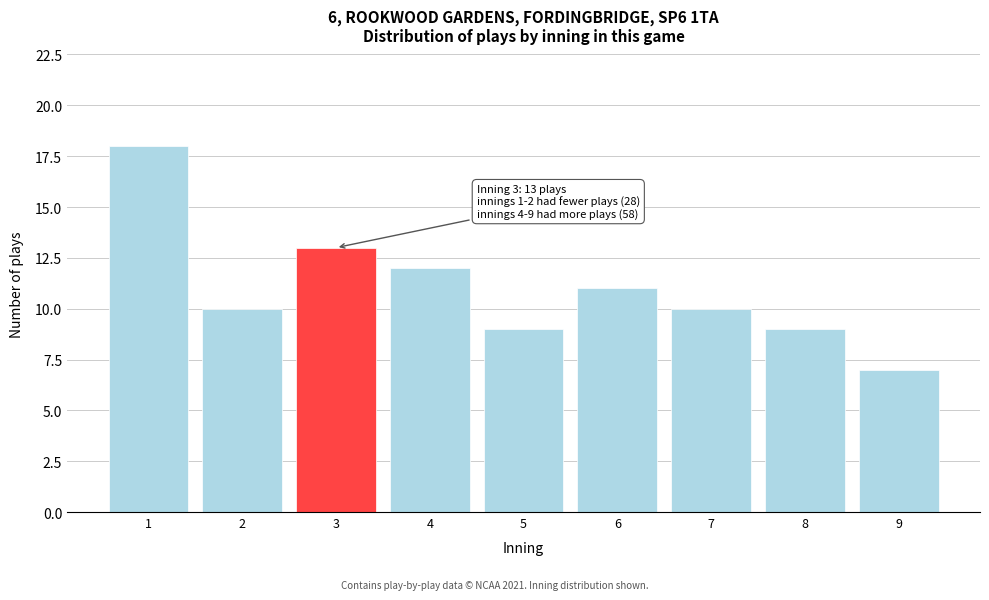

Reading left to right, transcribe all the data shown in this chart.

1=18	2=10	3=13	4=12	5=9	6=11	7=10	8=9	9=7